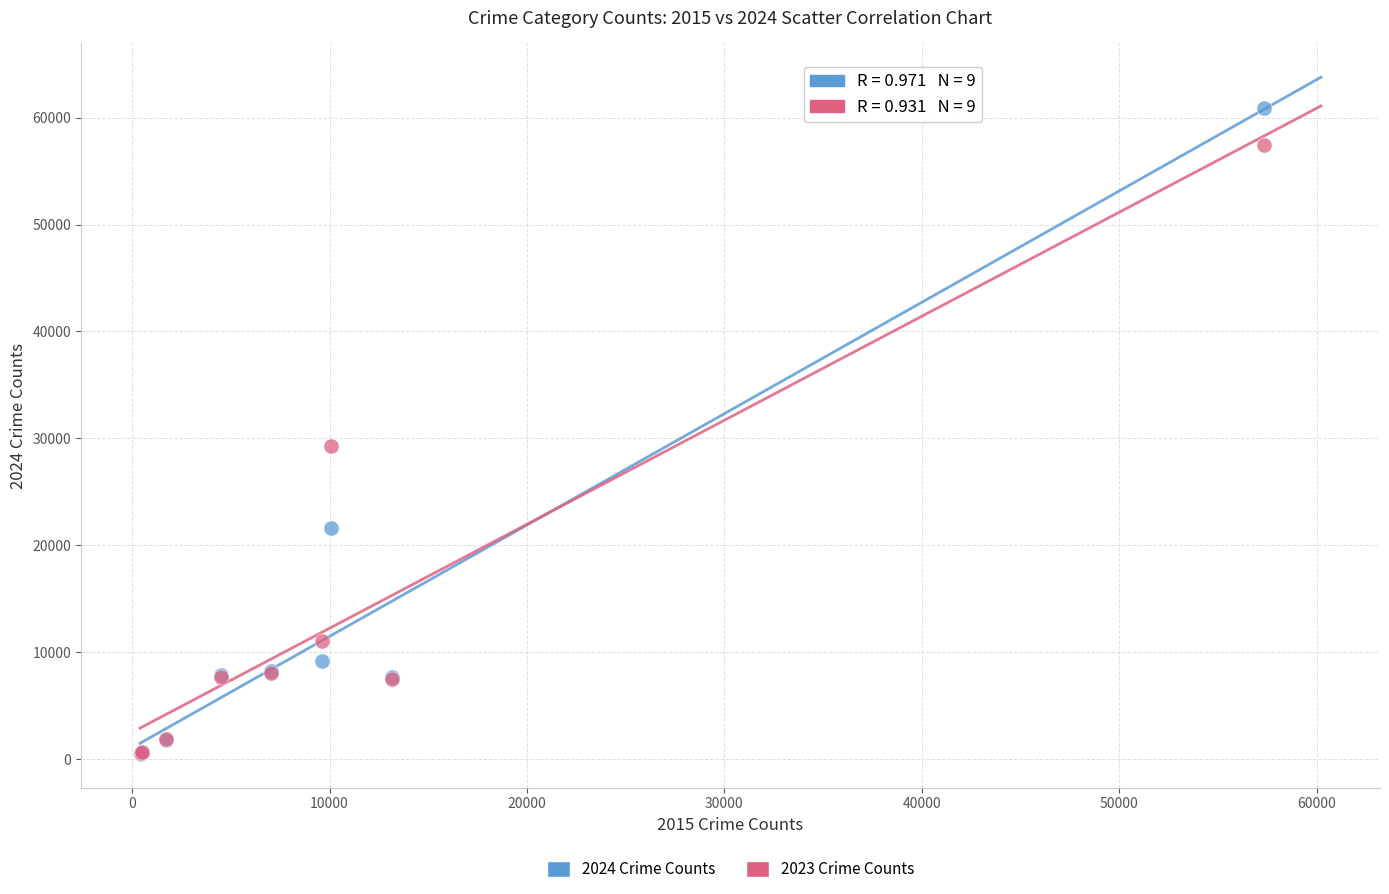

Across all series, what Y value is closest to 30694?

29253